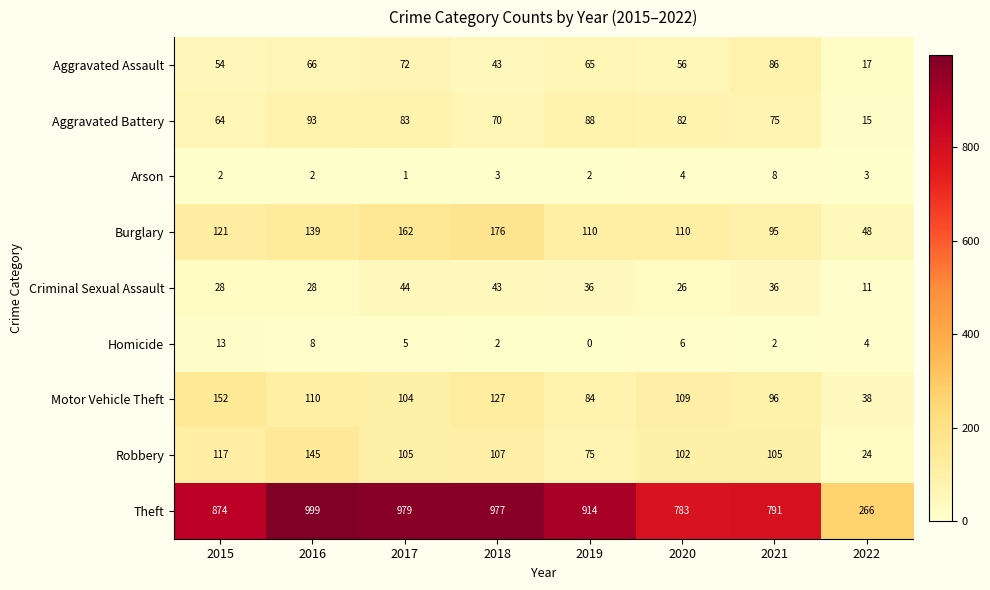

Where does the Aggravated Battery series first go above 82?

2016